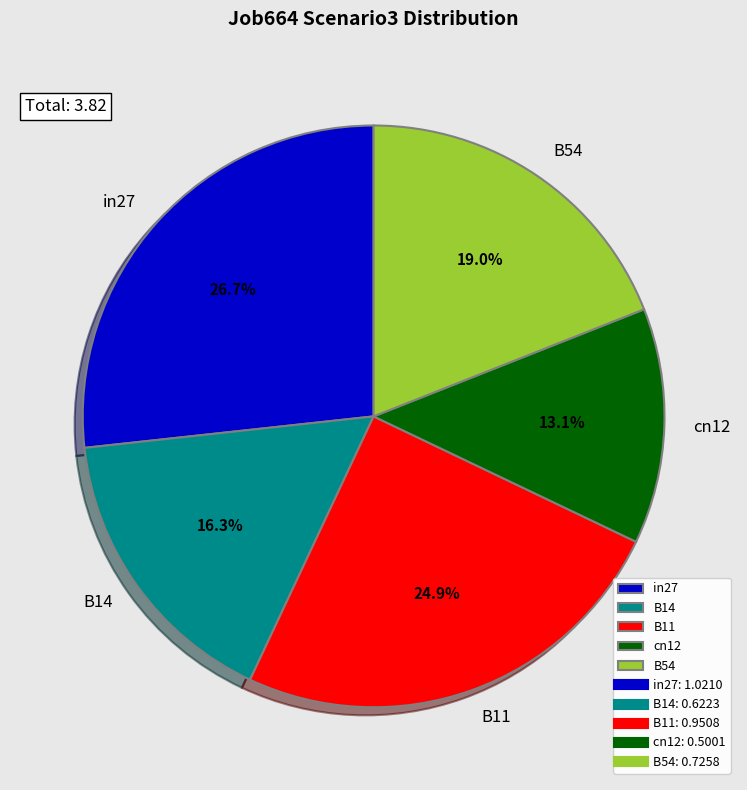

Is it true that in27 is 34% of the pie?

False